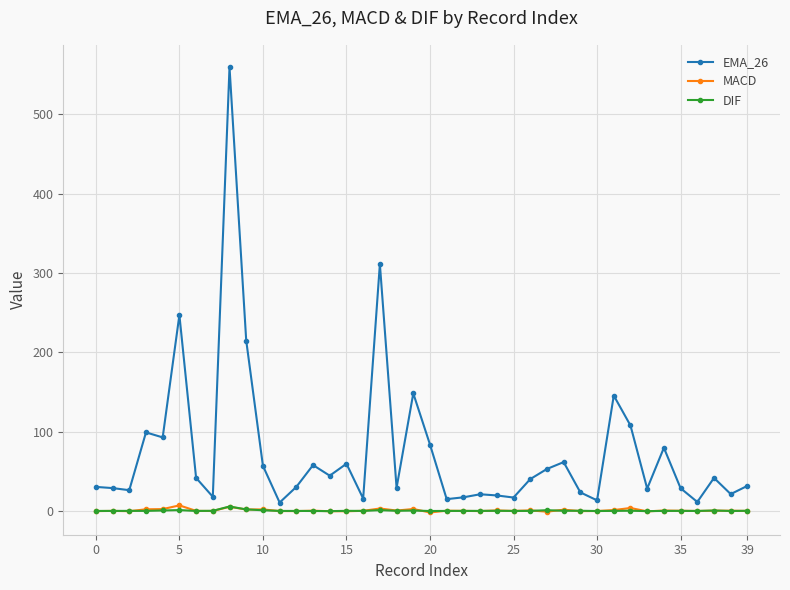

Which series has the widest spread of values?

EMA_26